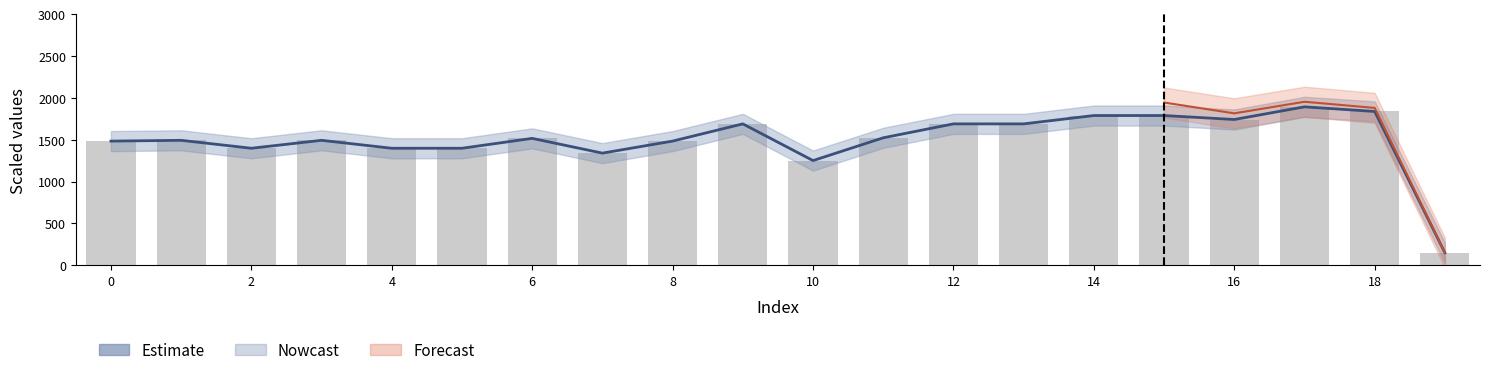

Is it true that the value at 4 is 666.8?

False